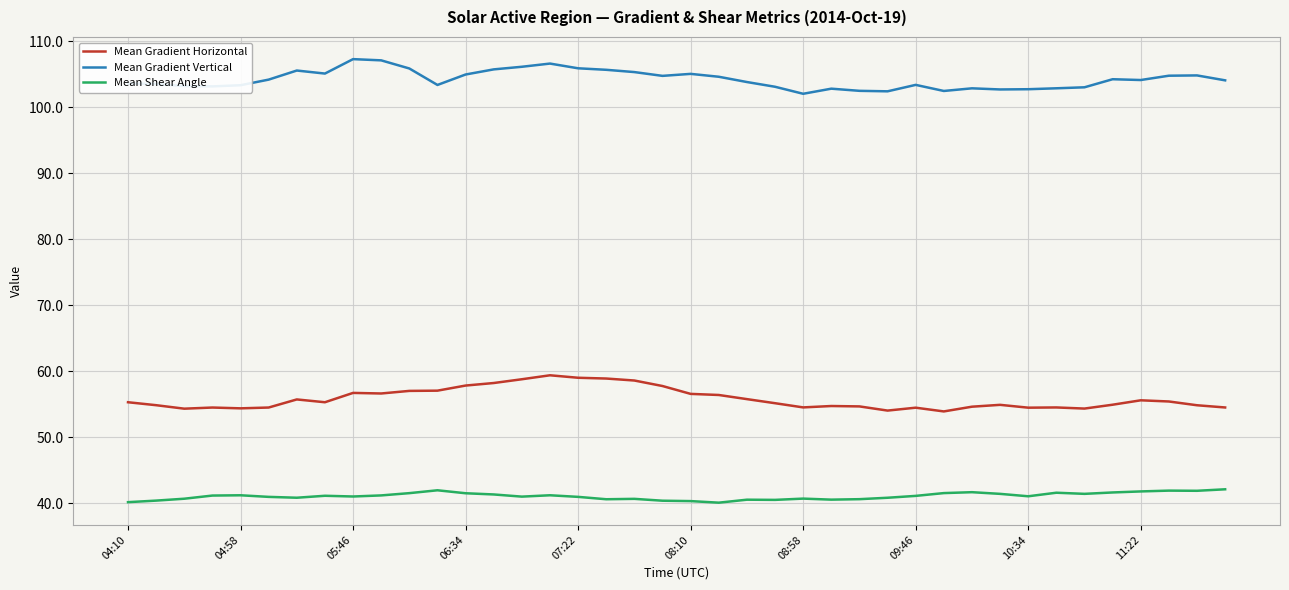

What is the difference between the second highest and minimum values in the Mean Shear Angle series?

1.9